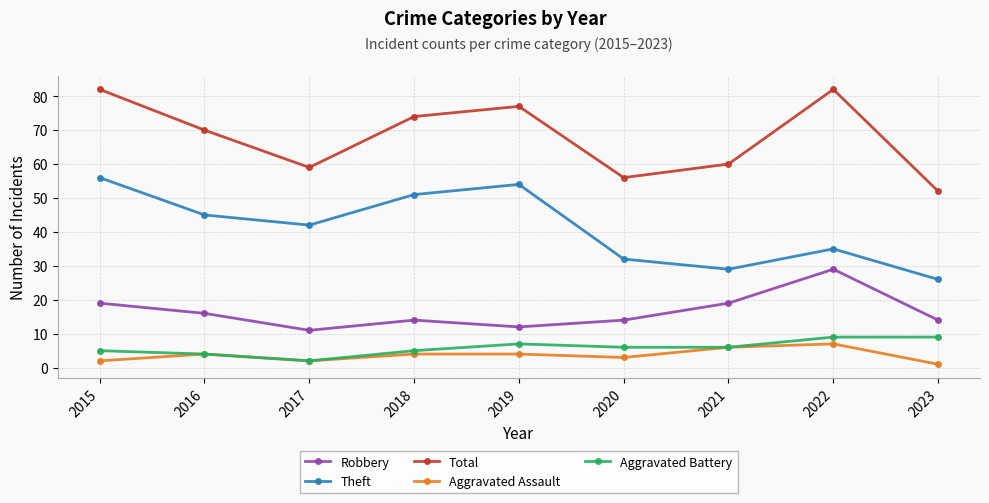

Reading right to left, transcribe all the data shown in this chart.

Robbery: 14	29	19	14	12	14	11	16	19
Theft: 26	35	29	32	54	51	42	45	56
Total: 52	82	60	56	77	74	59	70	82
Aggravated Assault: 1	7	6	3	4	4	2	4	2
Aggravated Battery: 9	9	6	6	7	5	2	4	5